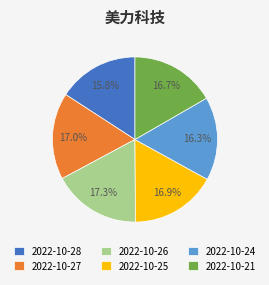

Is the sum of 2022-10-28 and 2022-10-24 greater than half?

No